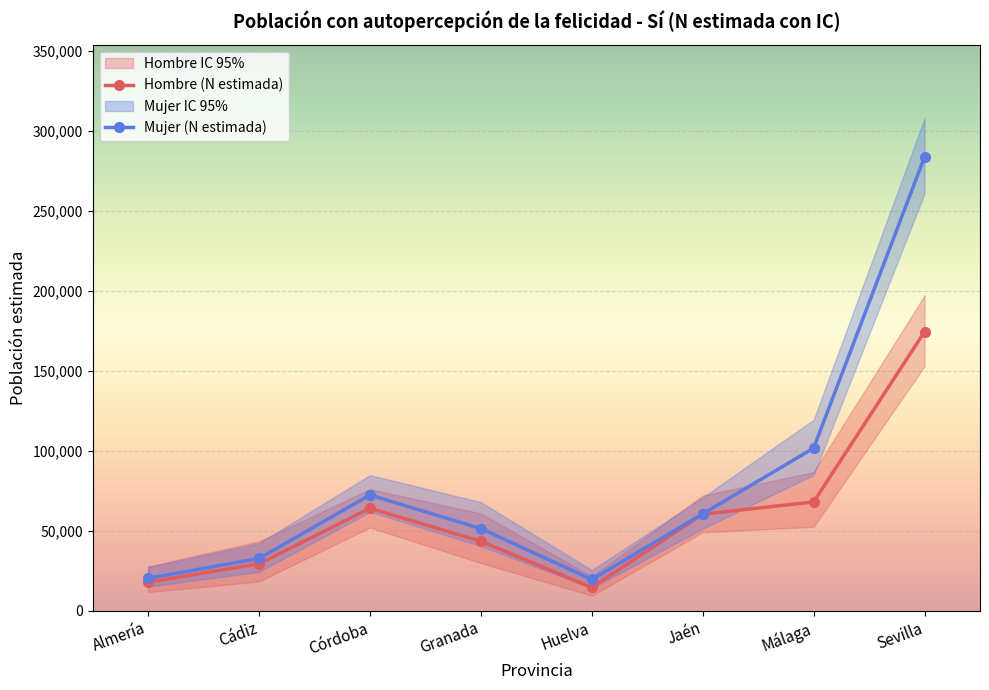

In Hombre - N lím inf, how many points are higher than both neighbors (excluding endpoints)?

1